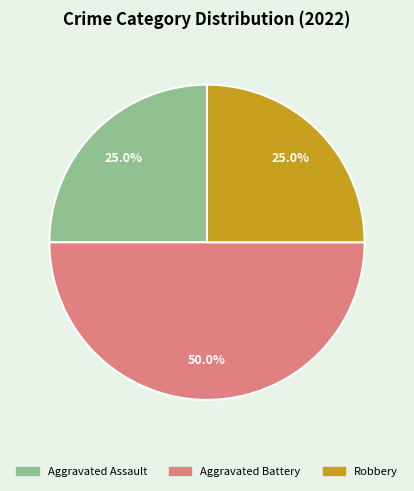

Does Aggravated Assault account for over 50% of the chart?

No